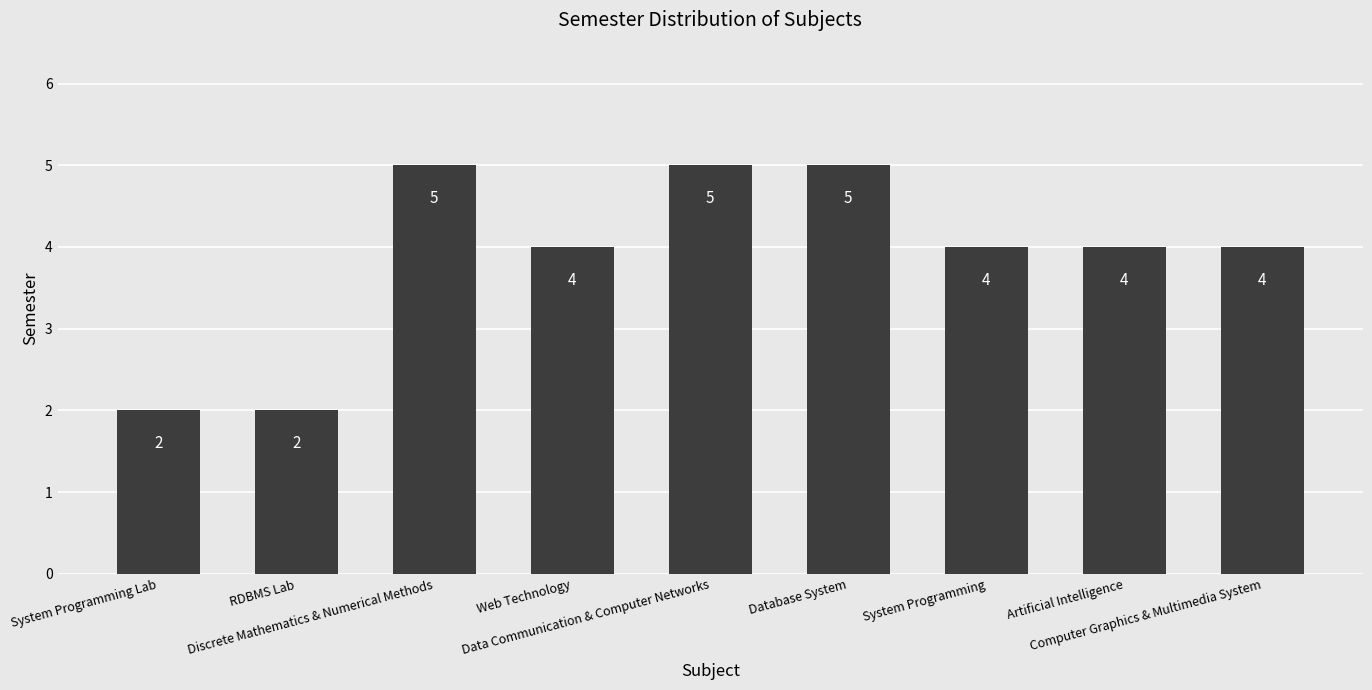

How many bars are there in total?

9